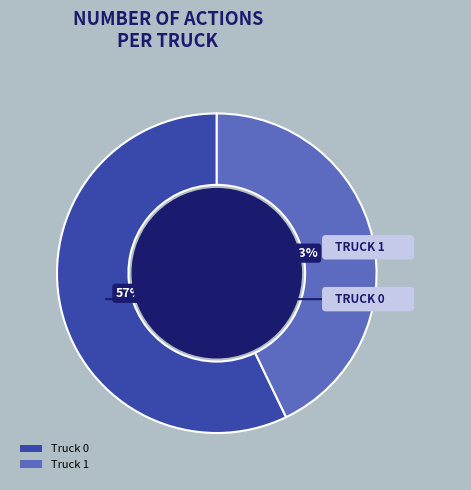

Which category has the smallest portion of the pie?

Truck 1